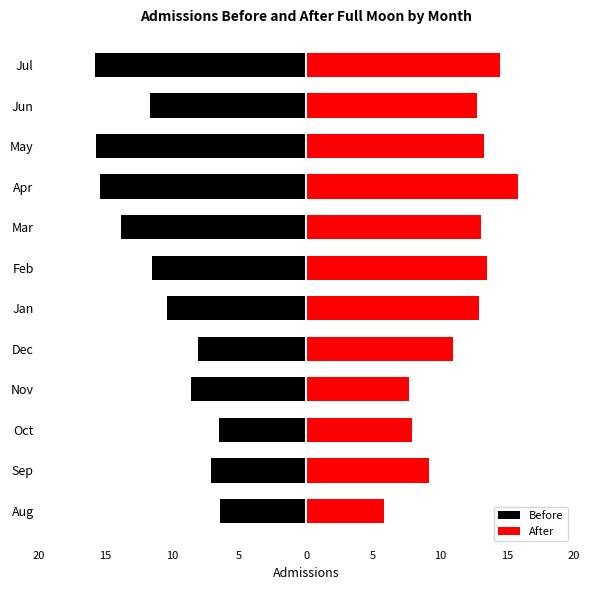

Count the number of data series in this chart.

2